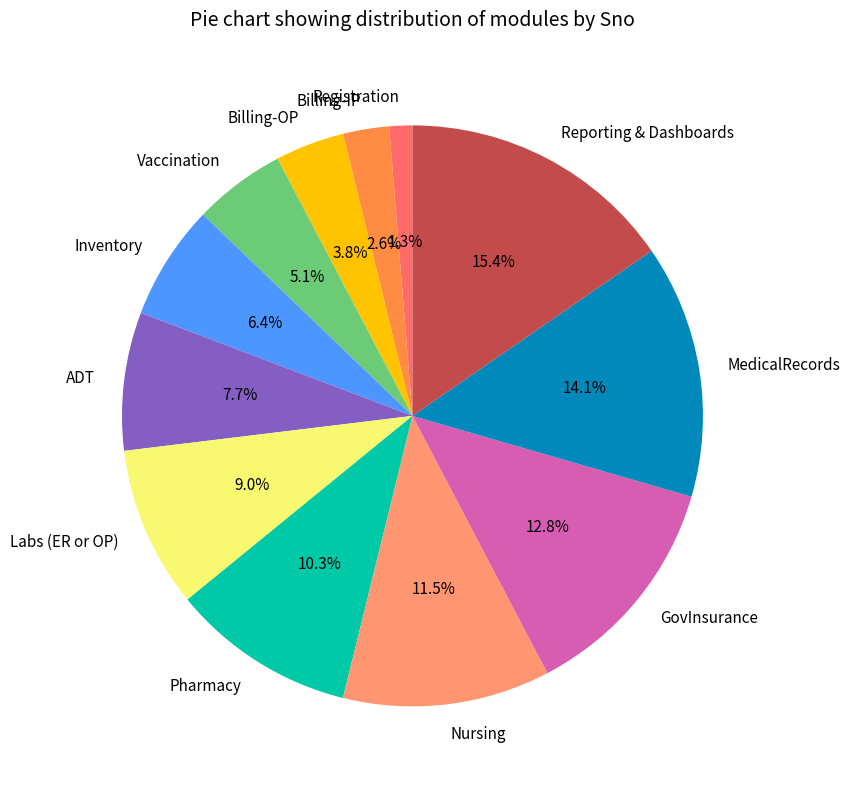

Does any single category account for the majority?

No